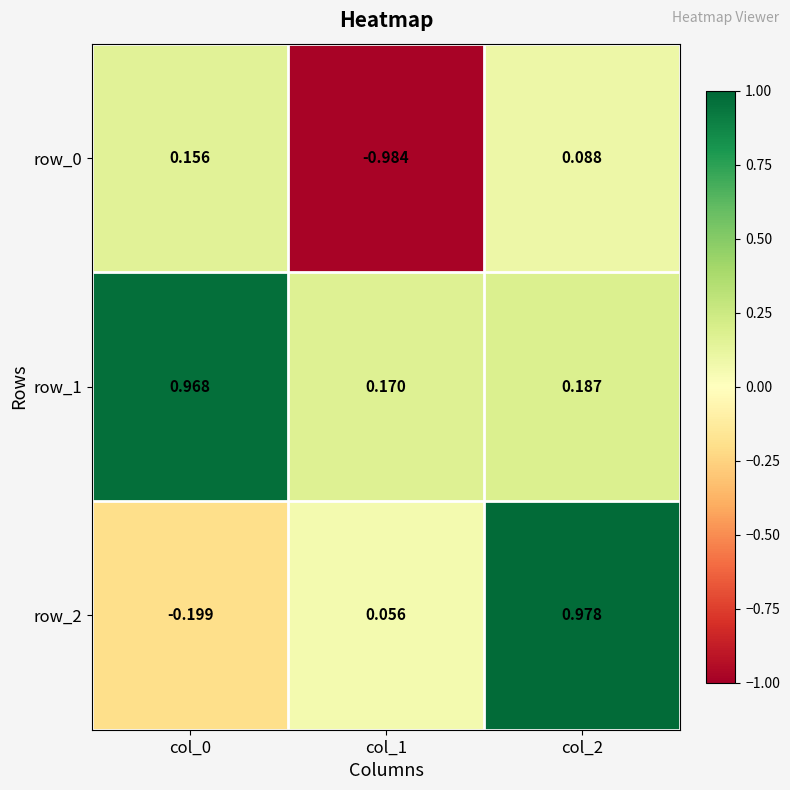

Which series has the largest range (max minus min)?

row_2